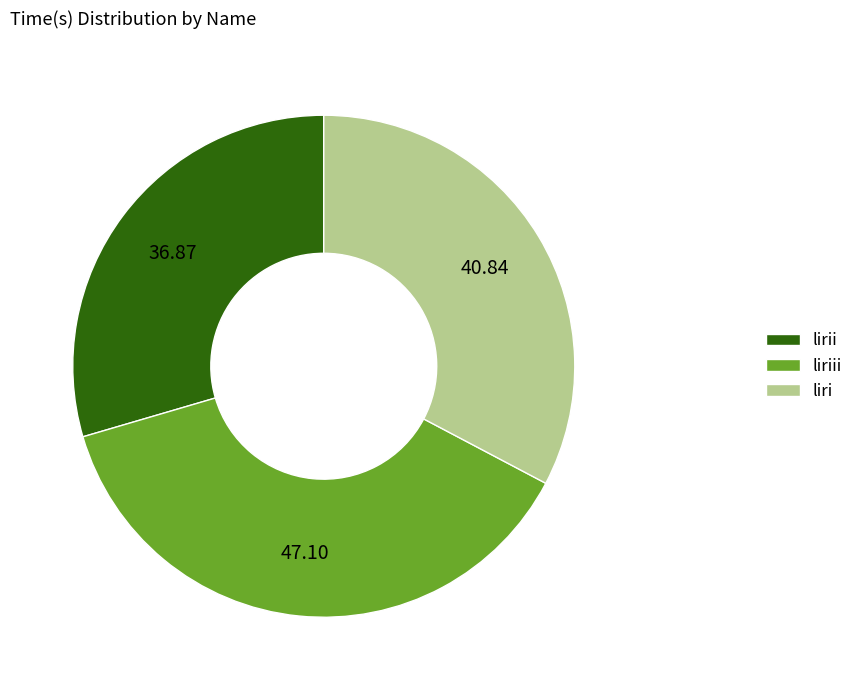

How many segments does this pie chart have?

3